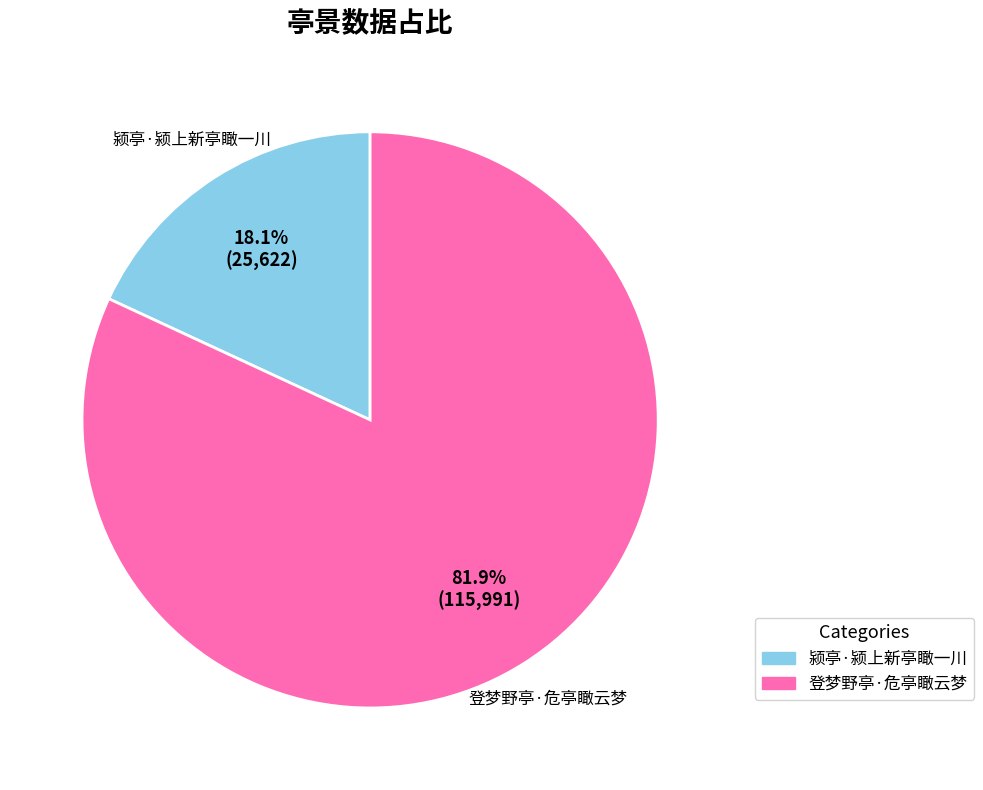

What percentage is NOT represented by 颍亭·颍上新亭瞰一川?

81.9%